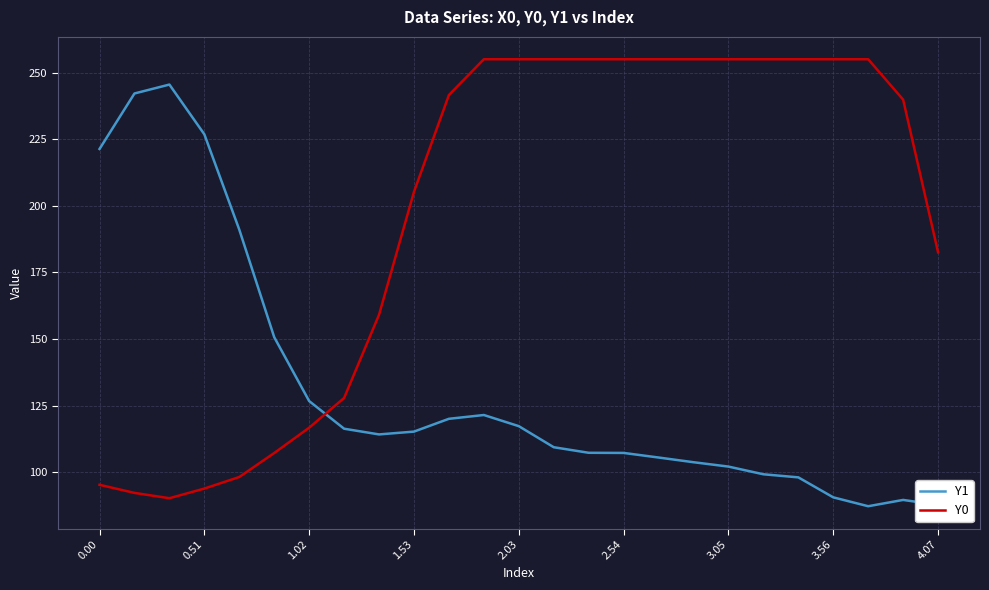

What is the minimum value shown in the chart?

87.3